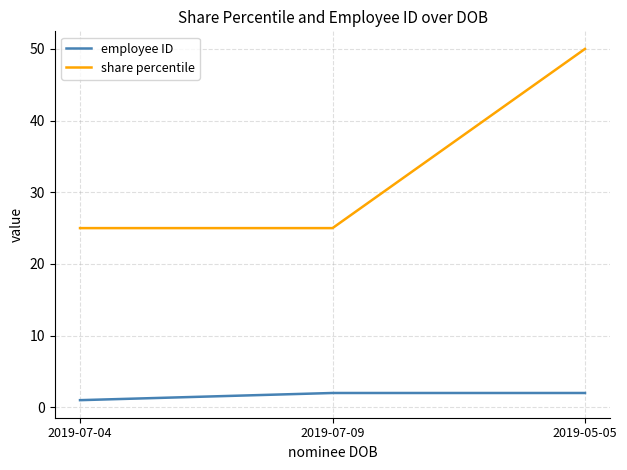

At which category is the sum across all series the highest?

2019-05-05